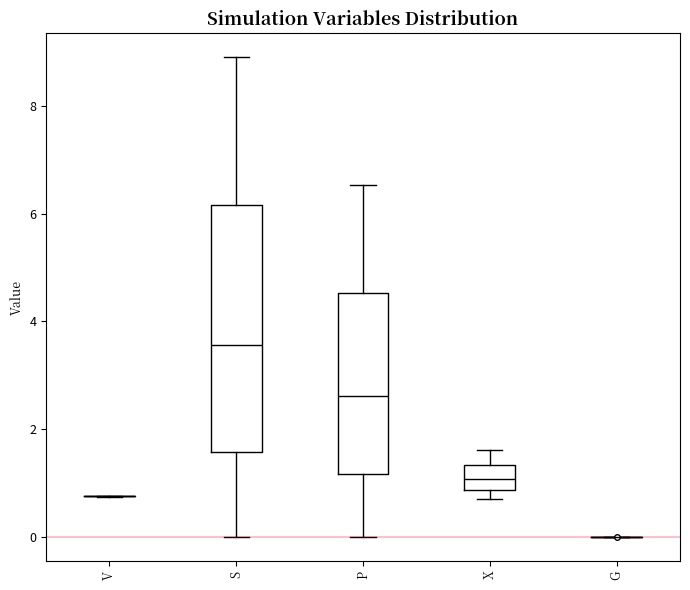

Reading left to right, read every box against the y-axis: the position of its median line, the range the box covers, and the ends of its whiskers. The values are not printed on the chart, so give them approximately, as read against the axis.

V: box collapsed to a line at 0.8, whiskers 0.8 to 0.8
S: median 3.6, box 1.6 to 6.2, whiskers 0.0 to 9.0
P: median 2.6, box 1.2 to 4.6, whiskers 0.0 to 6.6
X: median 1.0, box 0.8 to 1.4, whiskers 0.8 (just below the box's lower edge) to 1.6
G: box collapsed to a line at 0.0, whiskers 0.0 to 0.0